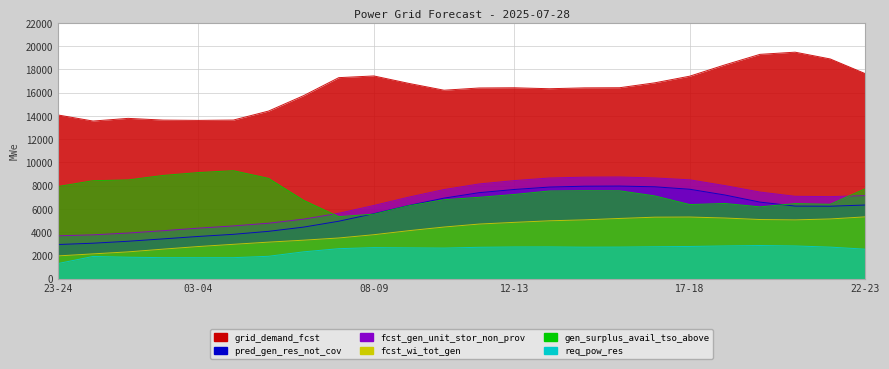

What position from the left is 06-07?

8